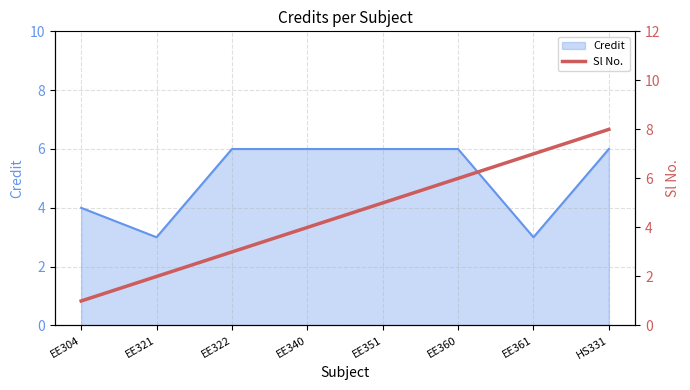

How many lines are shown in the chart?

1